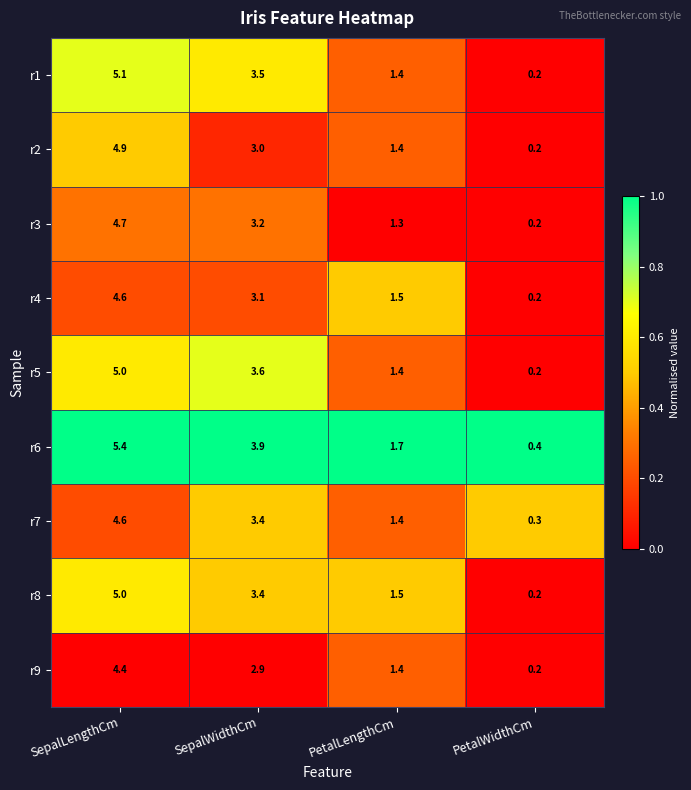

What is the difference between the second highest and minimum values in the r8 series?

3.2